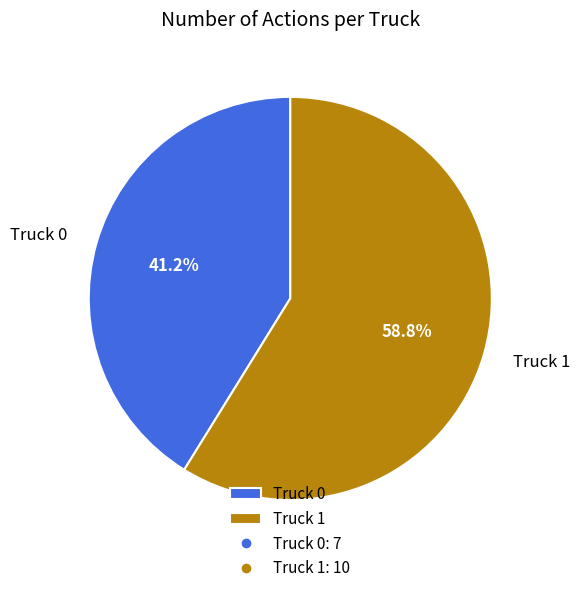

What is the majority slice?

Truck 1